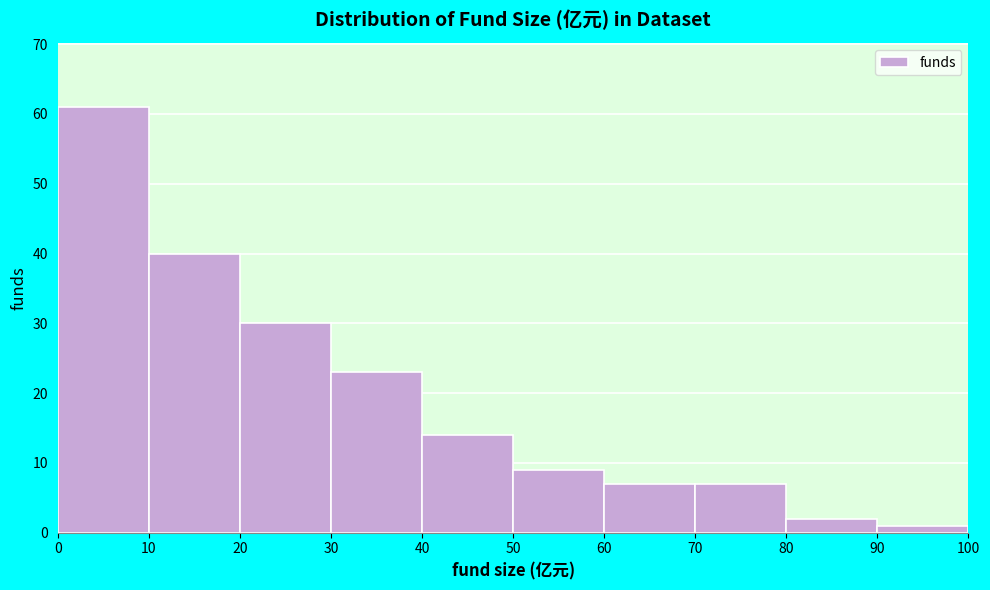

Reading left to right, list every bar in this chart as the range it spans on the x-axis followed by its height. The values are not printed on the chart, so give them approximately, as read against the axis.

0 to 10: 61
10 to 20: 40
20 to 30: 30
30 to 40: 23
40 to 50: 14
50 to 60: 9
60 to 70: 7
70 to 80: 7
80 to 90: 2
90 to 100: 1